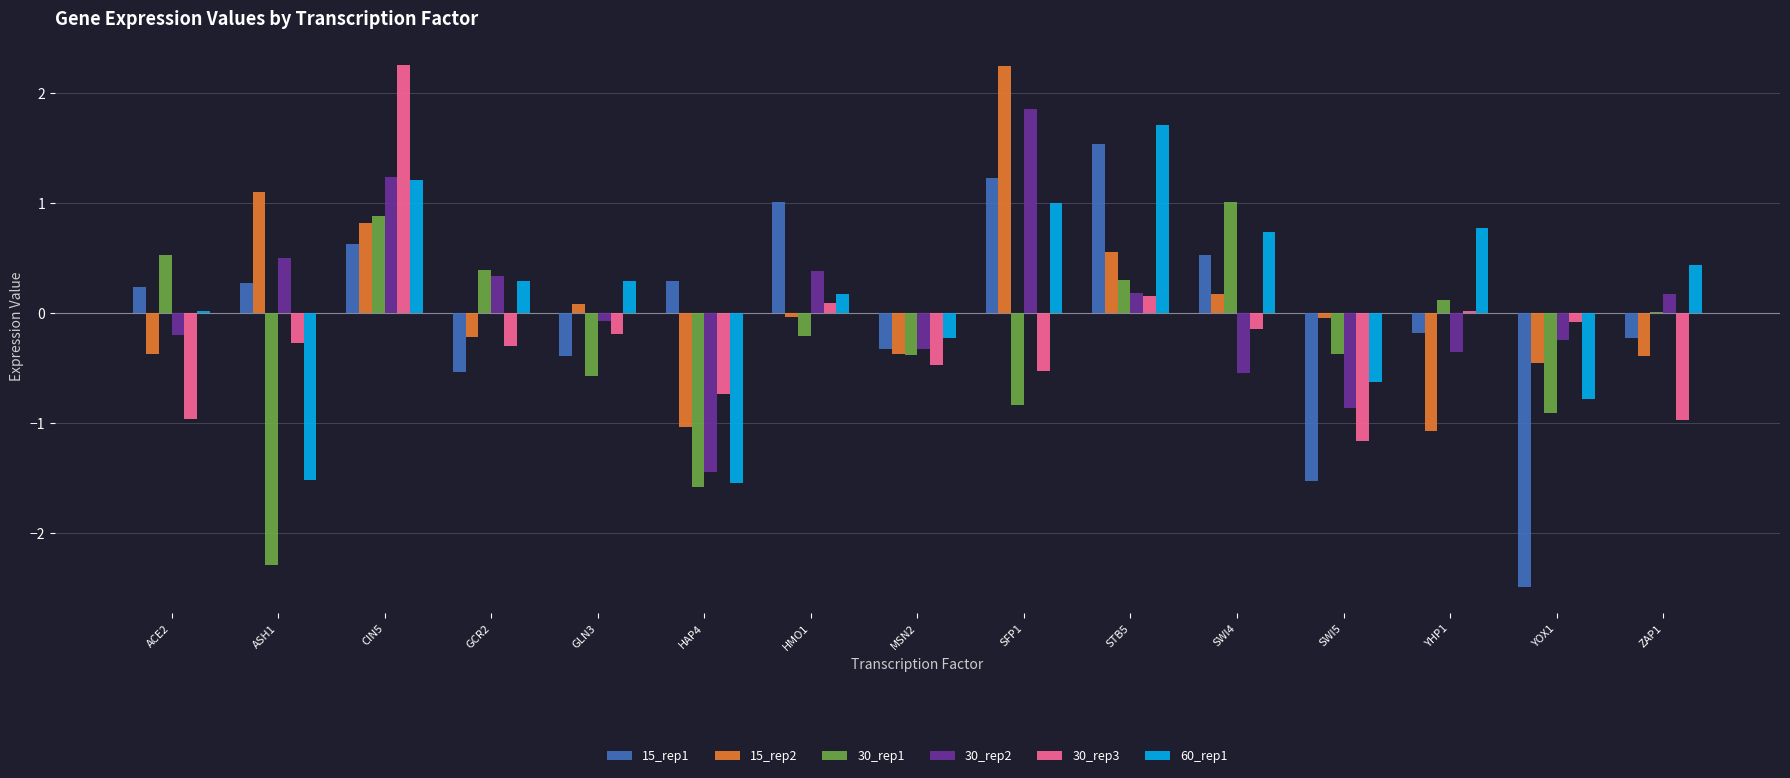

What is the maximum value for 30_rep3?

2.3